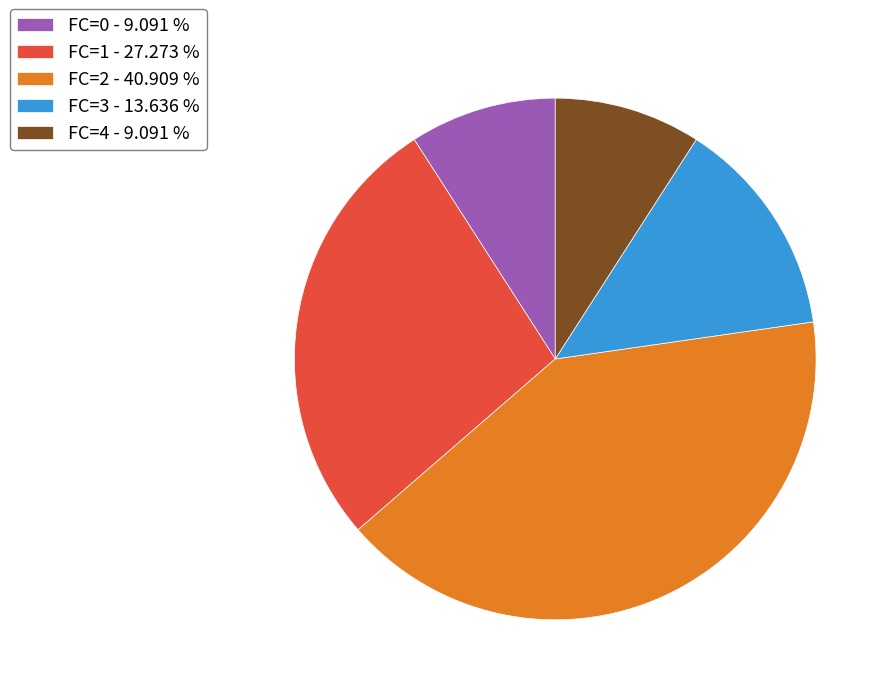

Count the number of slices in the pie.

5